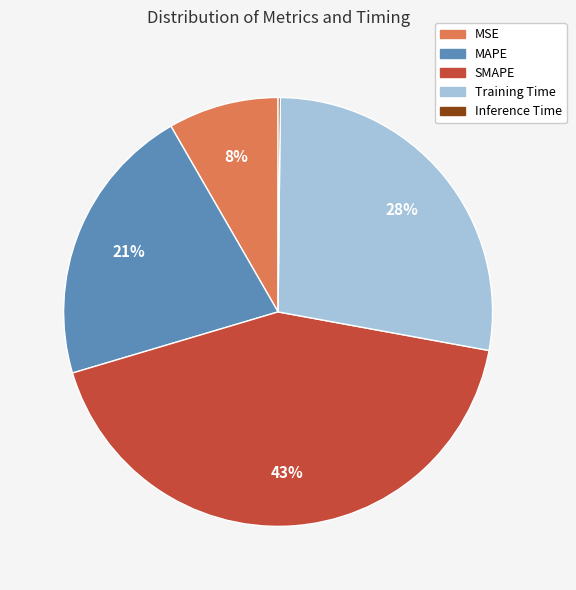

Is the sum of Training Time and MSE greater than half?

No